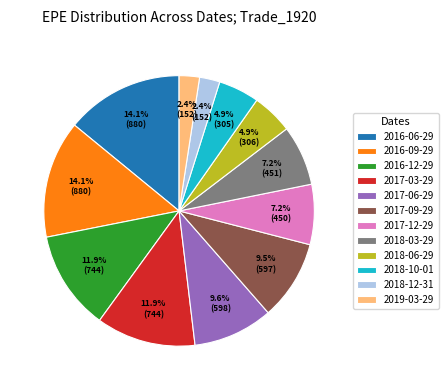

The 2017-12-29 slice represents 21% of the pie. True or false?

False